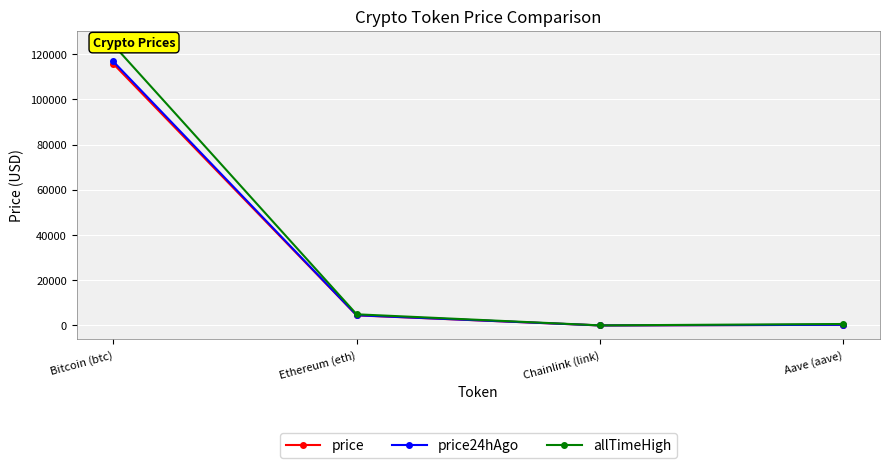

Is the value of price24hAgo at Bitcoin (btc) greater than the value of price at Bitcoin (btc)?

Yes